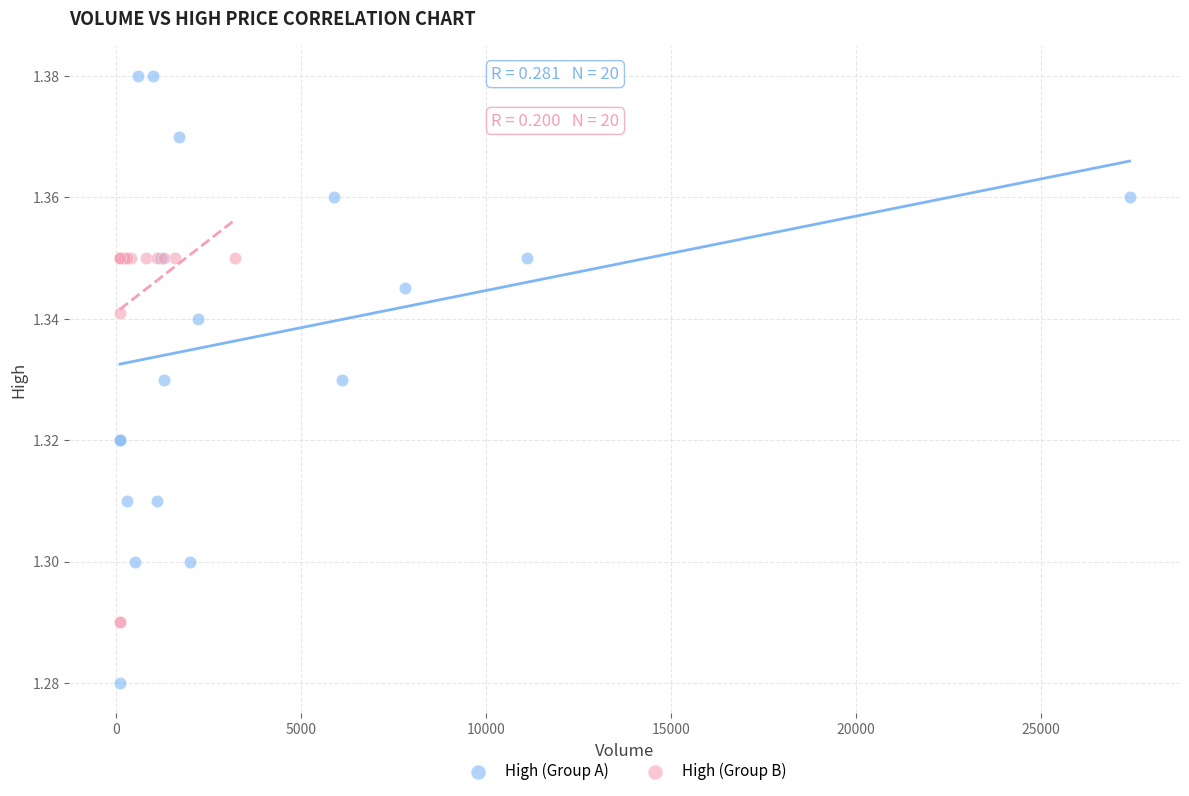

Which series contains the highest Y value?

High (Group A)